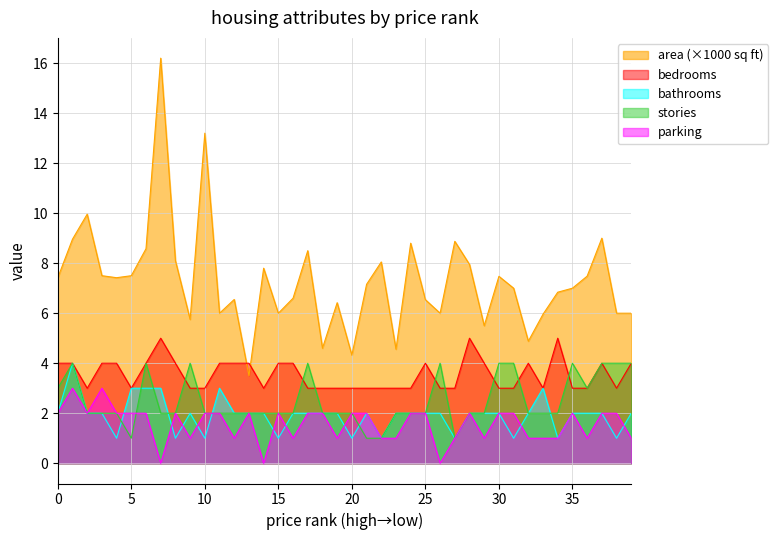

What are all the series names shown in the legend?

area (×1000 sq ft), bedrooms, bathrooms, stories, parking